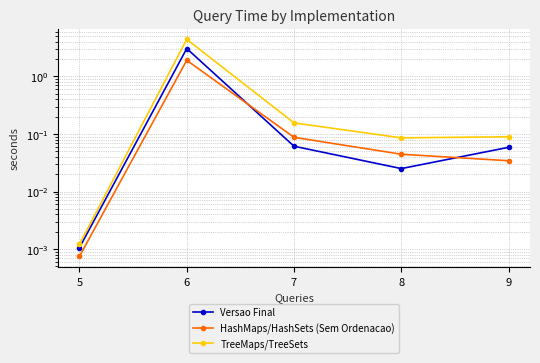

How many lines are shown in the chart?

3